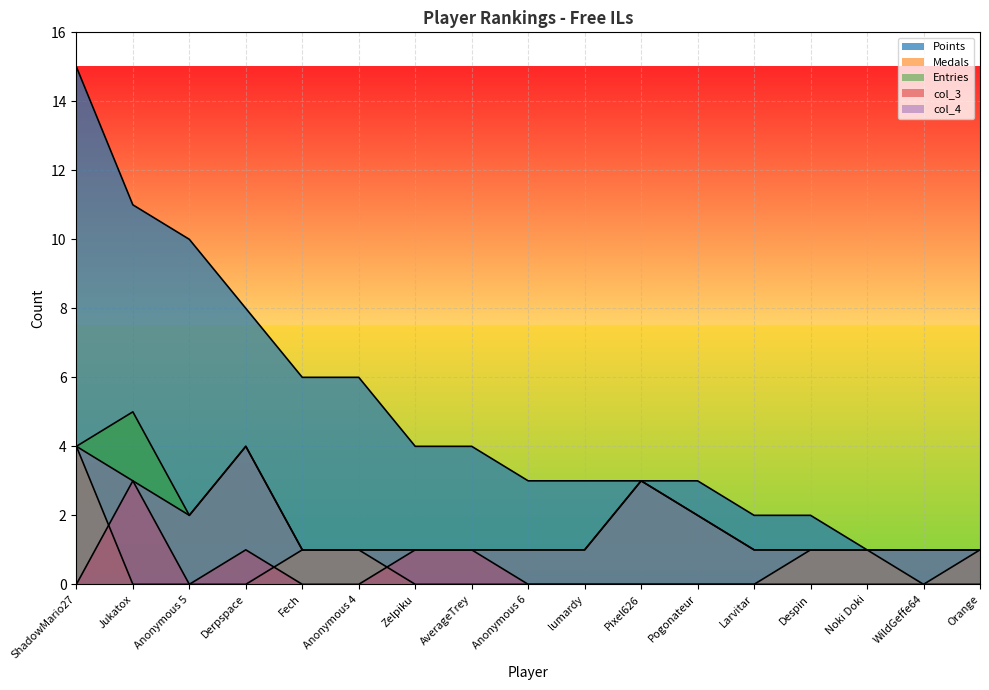

True or false: col_3 and Points intersect in this chart.

False